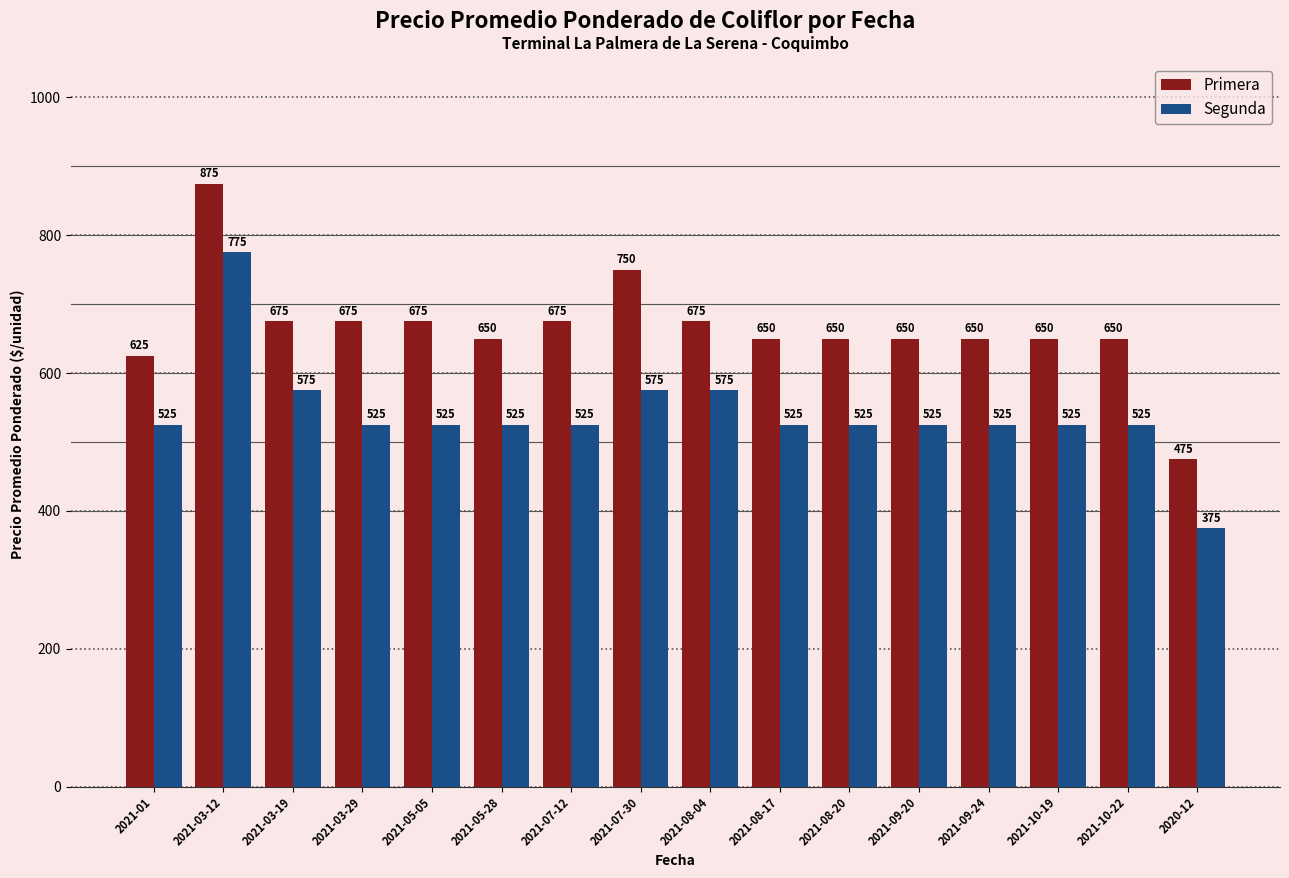

What is the average value of the Primera series?

666